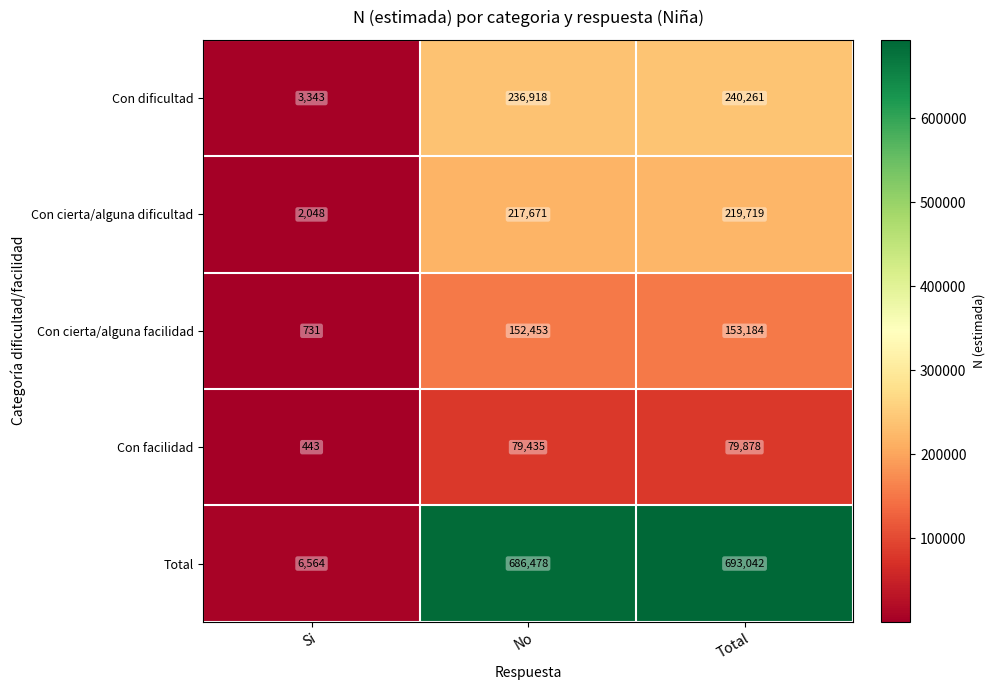

Reading right to left, what are all the values shown in this chart?

Con dificultad: Total=240261	No=236918	Si=3343
Con cierta/alguna dificultad: Total=219719	No=217671	Si=2048
Con cierta/alguna facilidad: Total=153184	No=152453	Si=731
Con facilidad: Total=79878	No=79435	Si=443
Total: Total=693042	No=686478	Si=6564